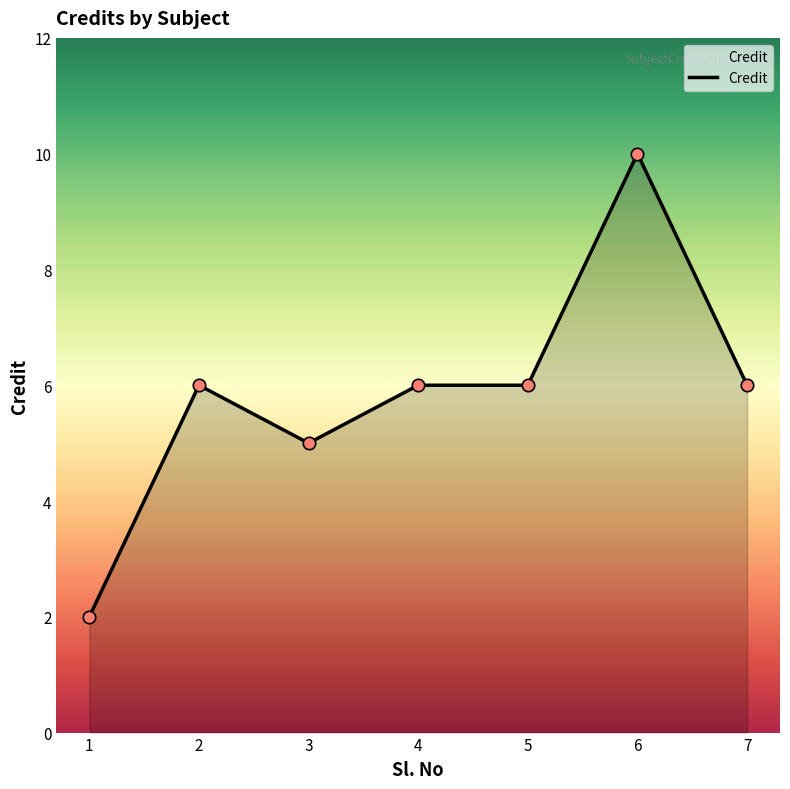

What is the ratio of the value at 5 to the value at 1?

3.0